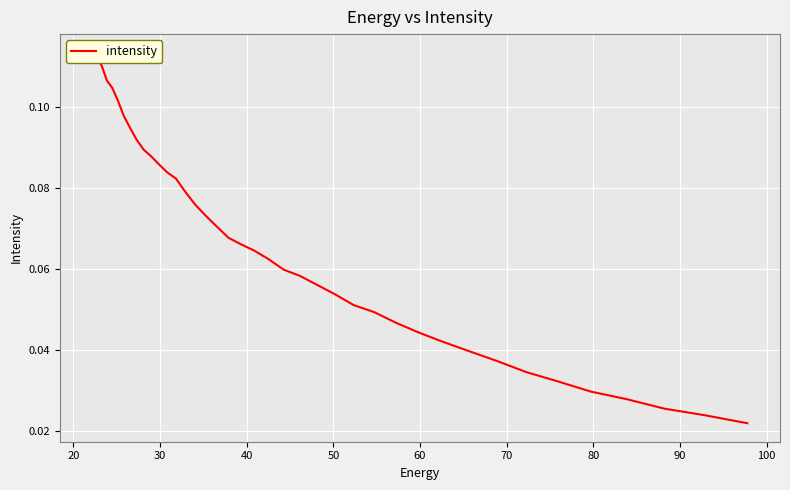

What is the difference between the maximum and minimum values?

0.1